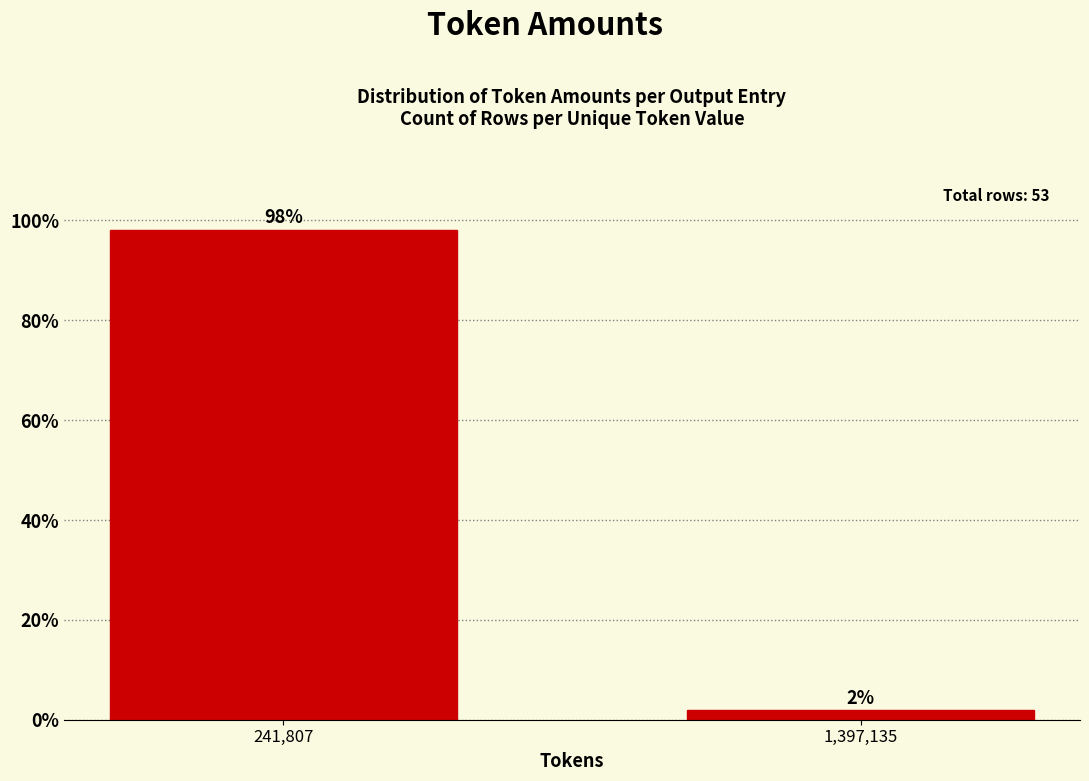

Which category has the highest value across all series?

241,807